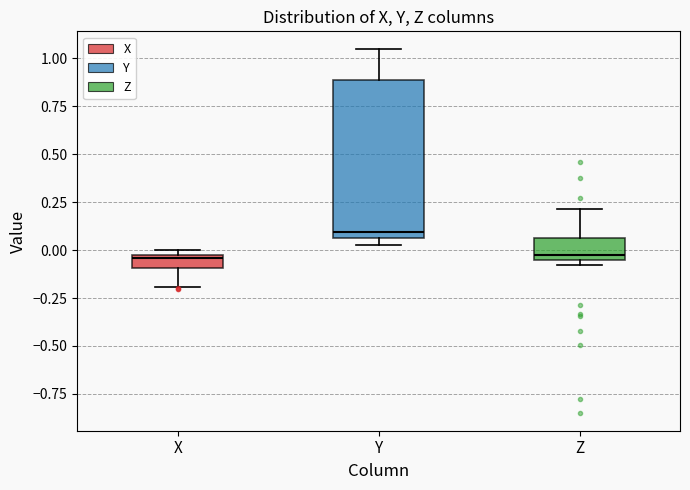

Where does the lower whisker of the box for X end on the y-axis? The values are not printed on the chart, so give them approximately, as read against the axis.

-0.20